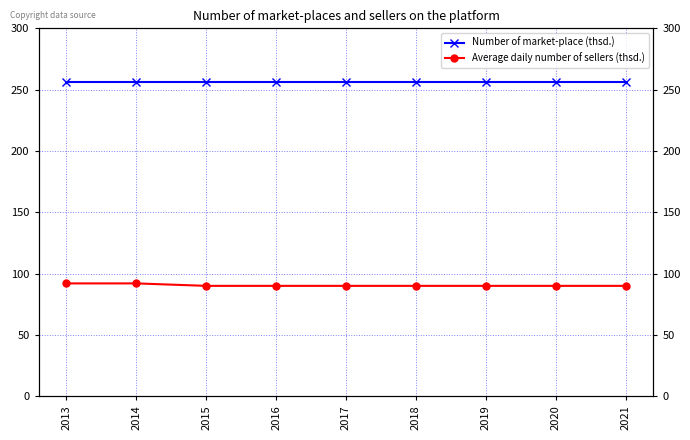

Reading right to left, list all the values displayed in this chart.

Number of market-place (thsd.): 2021=256	2020=256	2019=256	2018=256	2017=256	2016=256	2015=256	2014=256	2013=256
Average daily number of sellers (thsd.): 2021=90	2020=90	2019=90	2018=90	2017=90	2016=90	2015=90	2014=92	2013=92